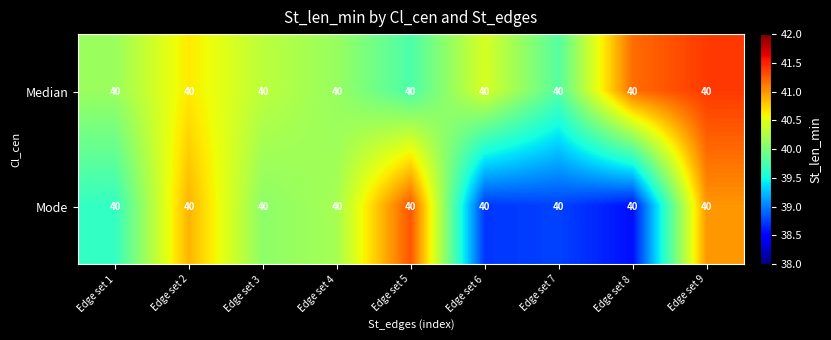

At which label is Median closest to 40?

Edge set 4